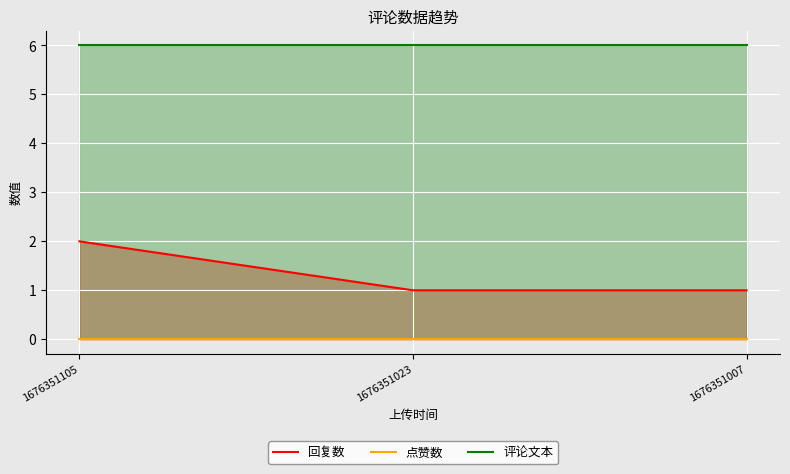

Which series has the largest total across all categories?

评论文本